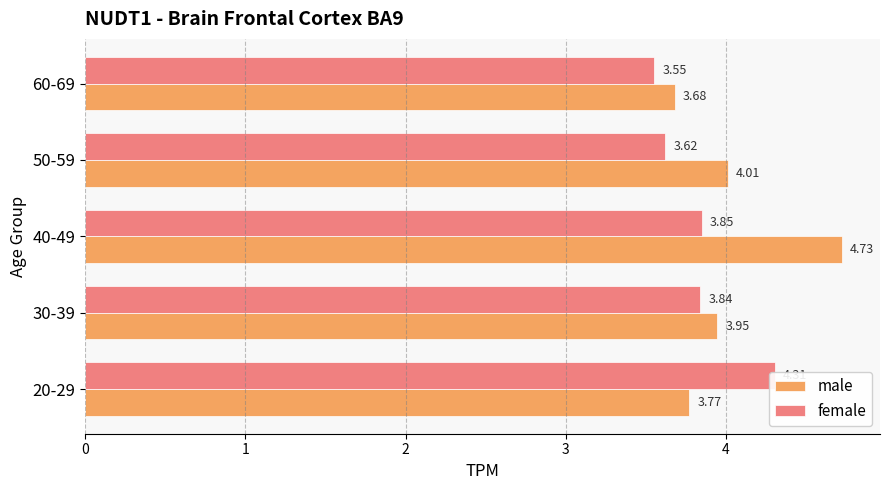

Rank the series at 50-59 from highest to lowest value.

male, female